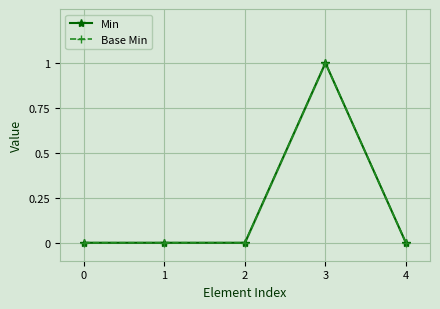

Does the chart display data point markers on the line(s)?

Yes